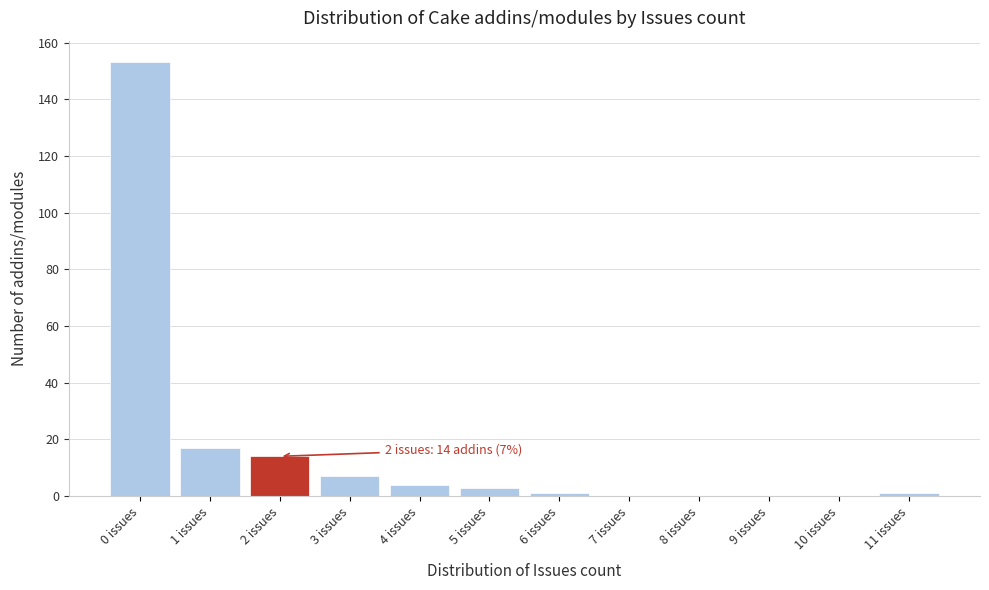

Which range on the x-axis has the tallest bar?

-0.5 to 0.5